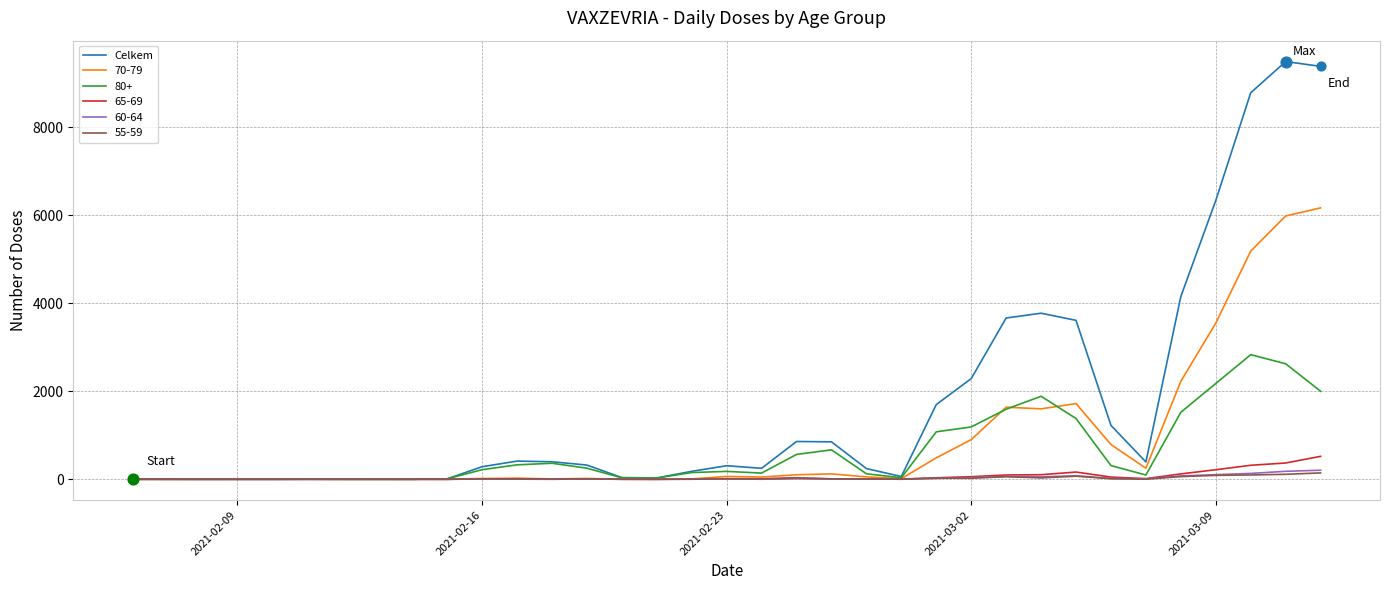

Which series has the largest range (max minus min)?

Celkem